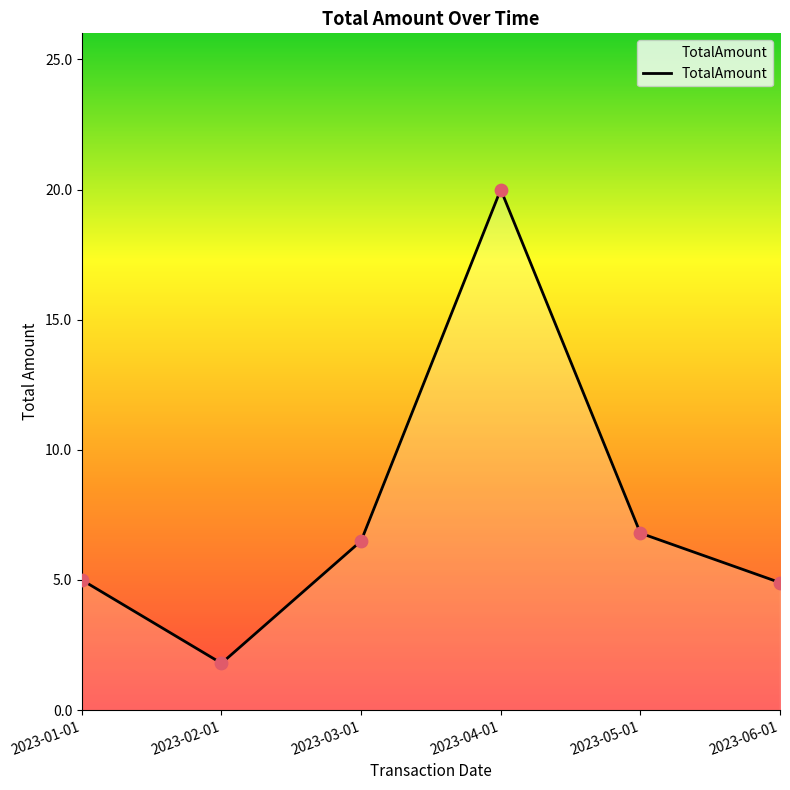

What is the ratio of the value at 2023-02-01 to the value at 2023-03-01?

0.3